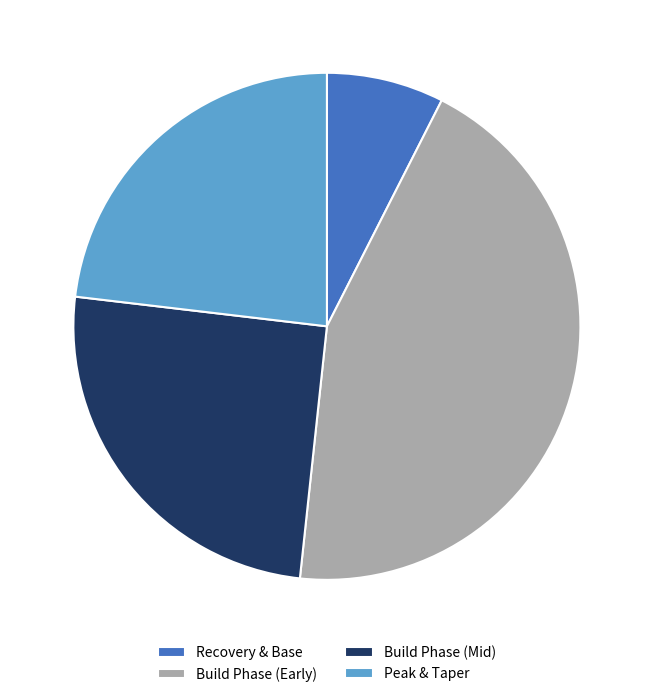

Rank the categories by value from lowest to highest.

Recovery & Base, Peak & Taper, Build Phase (Mid), Build Phase (Early)